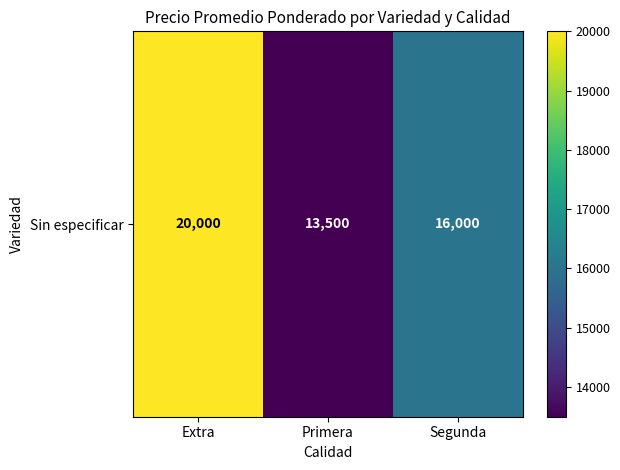

At which label does the data first exceed 16000?

Extra